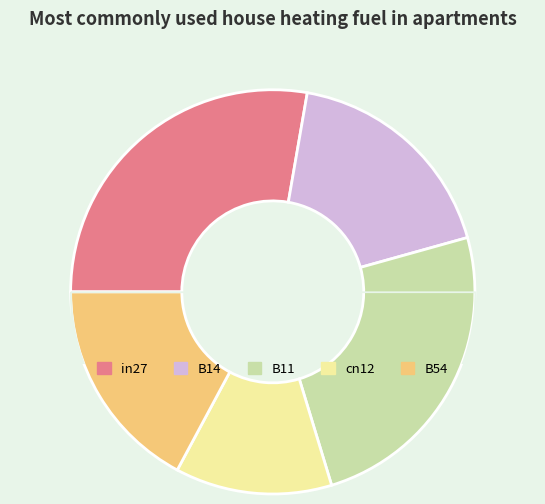

Do B11 and B14 together represent more than half of the pie?

No